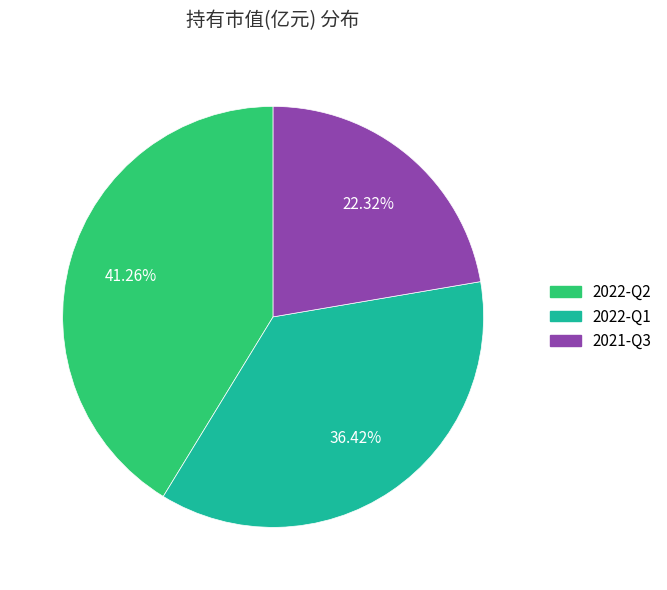

To the nearest percent, what is the combined percentage of 2021-Q3 and 2022-Q1?

59%